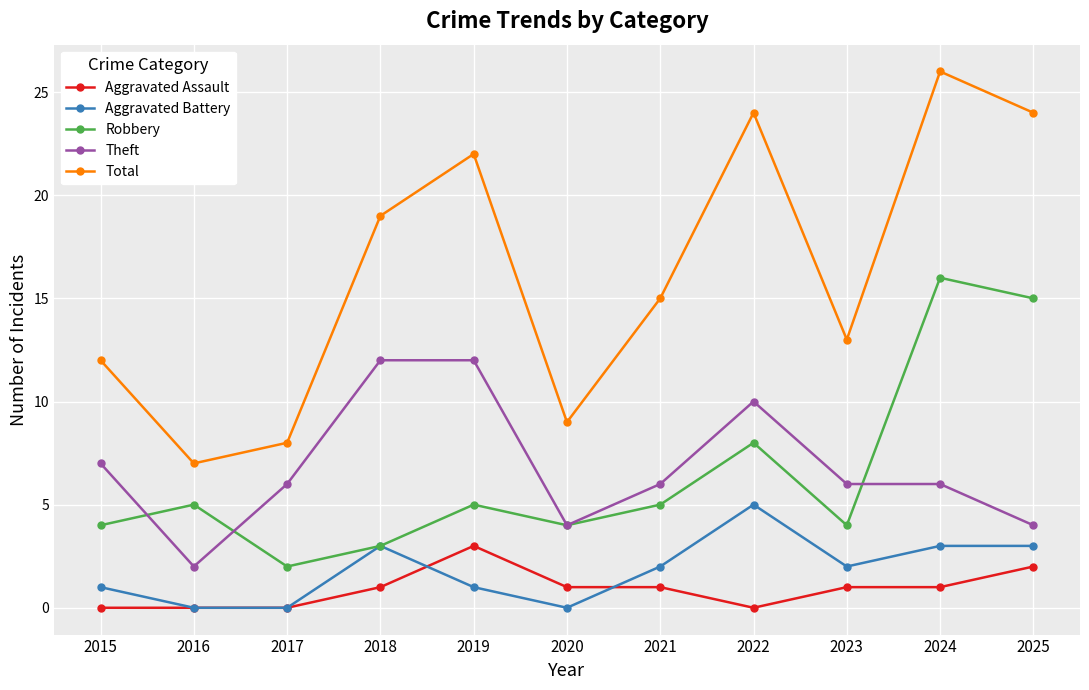

How many lines are shown in the chart?

5